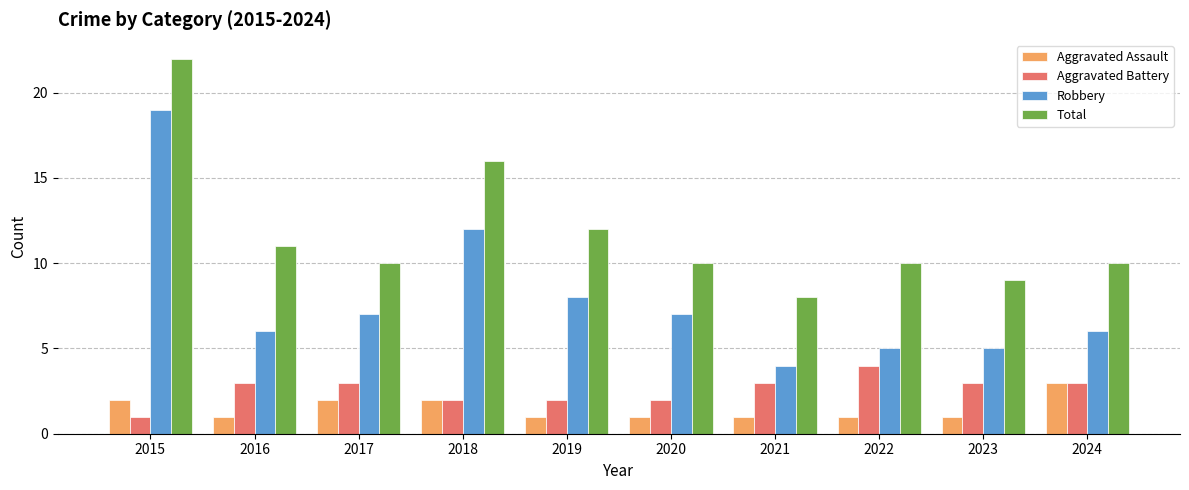

Reading left to right, transcribe all the data shown in this chart.

Aggravated Assault: 2015=2	2016=1	2017=2	2018=2	2019=1	2020=1	2021=1	2022=1	2023=1	2024=3
Aggravated Battery: 2015=1	2016=3	2017=3	2018=2	2019=2	2020=2	2021=3	2022=4	2023=3	2024=3
Robbery: 2015=19	2016=6	2017=7	2018=12	2019=8	2020=7	2021=4	2022=5	2023=5	2024=6
Total: 2015=22	2016=11	2017=10	2018=16	2019=12	2020=10	2021=8	2022=10	2023=9	2024=10